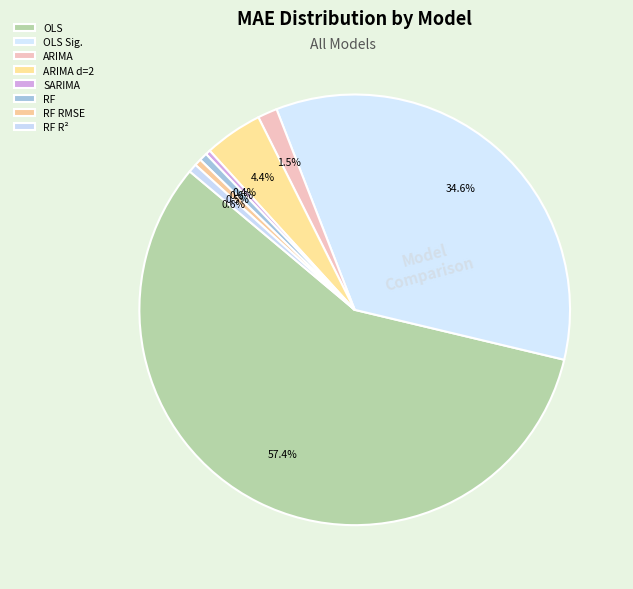

Count the number of slices in the pie.

8